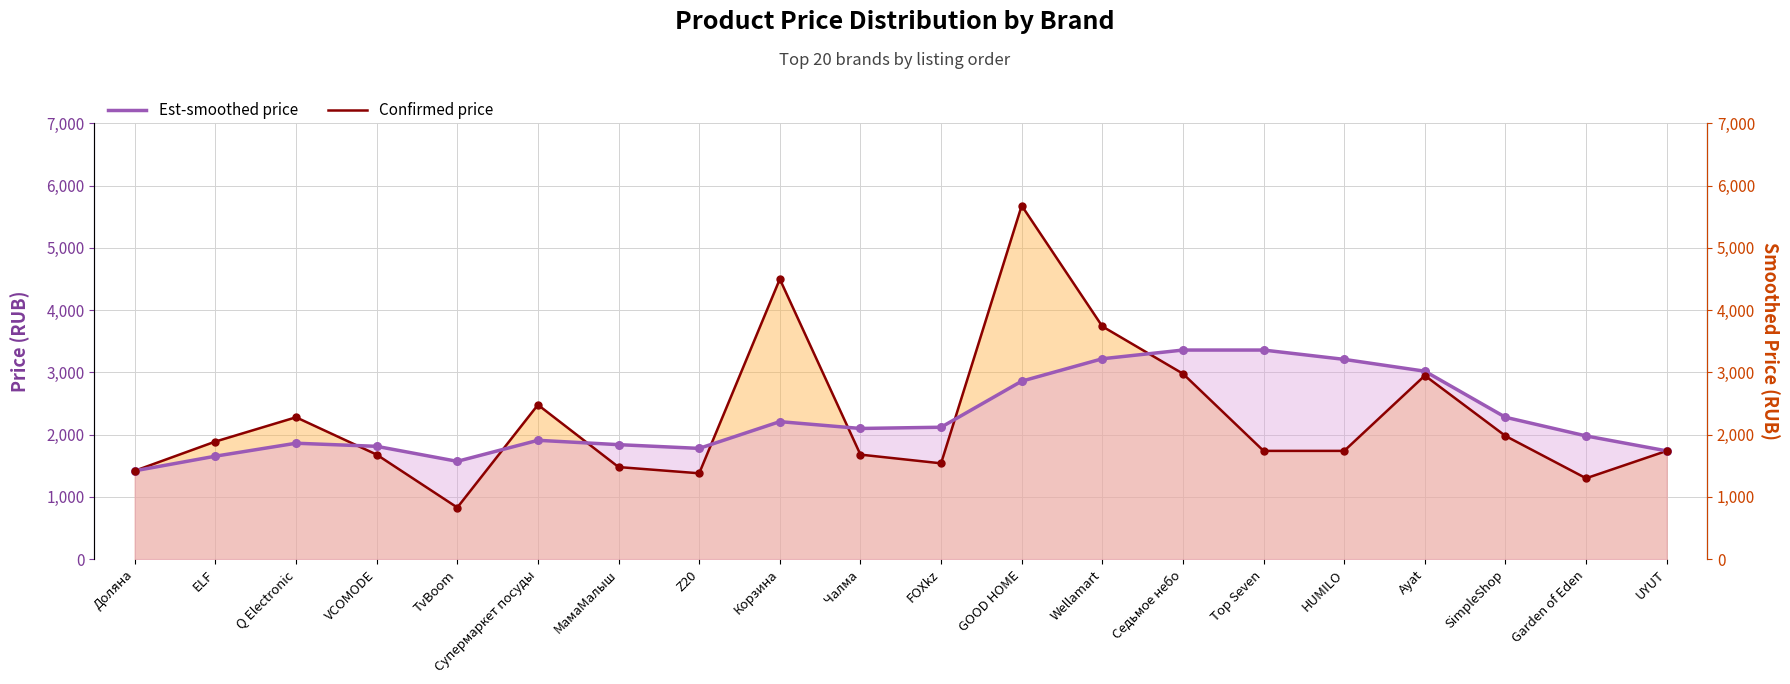

Which series has the largest Y range (max minus min)?

Confirmed price